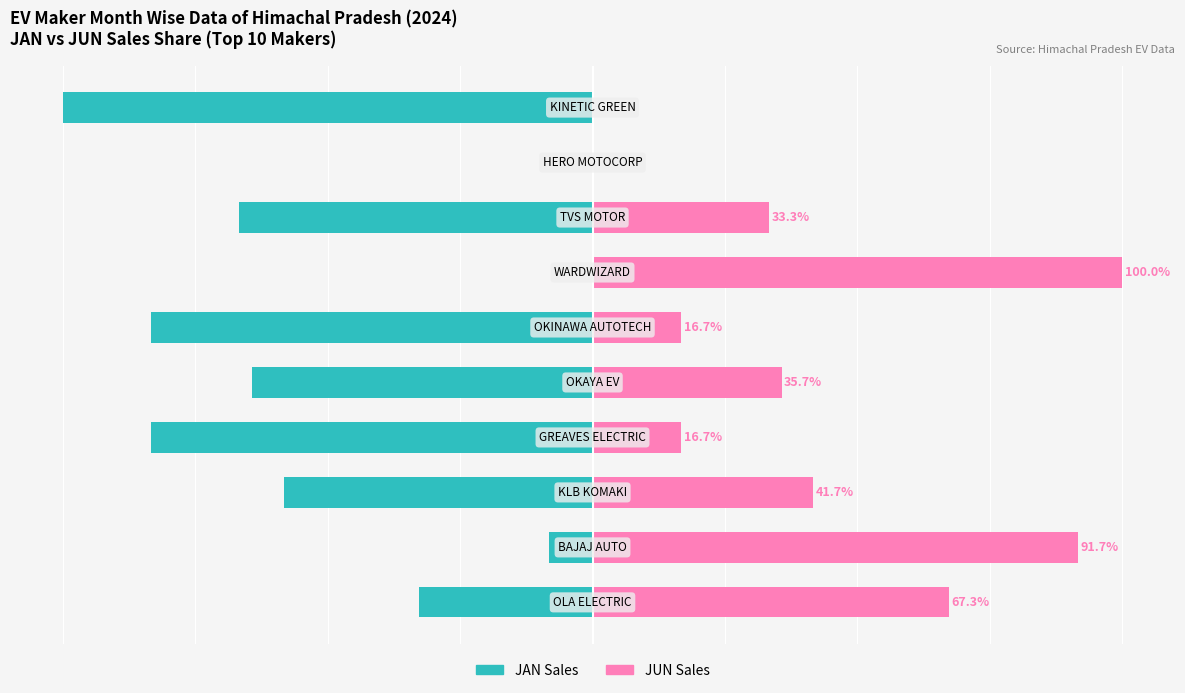

True or false: JAN Sales has a value of -83.3 at 3.

True